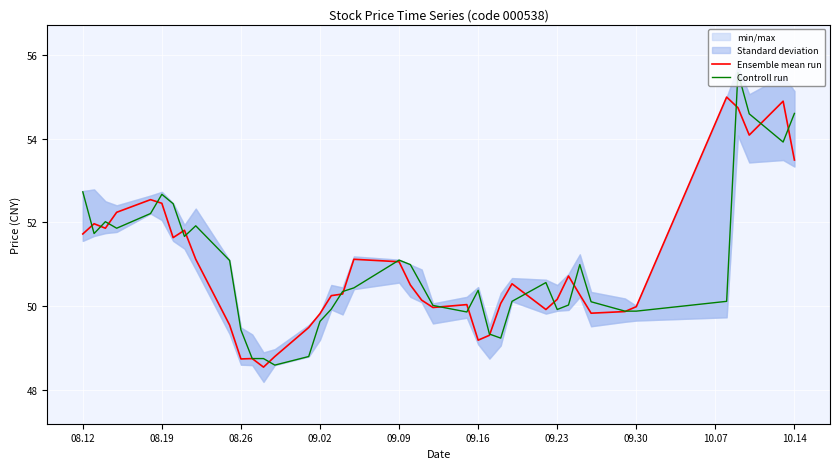

At which label does Controll run first exceed 50?

08.12